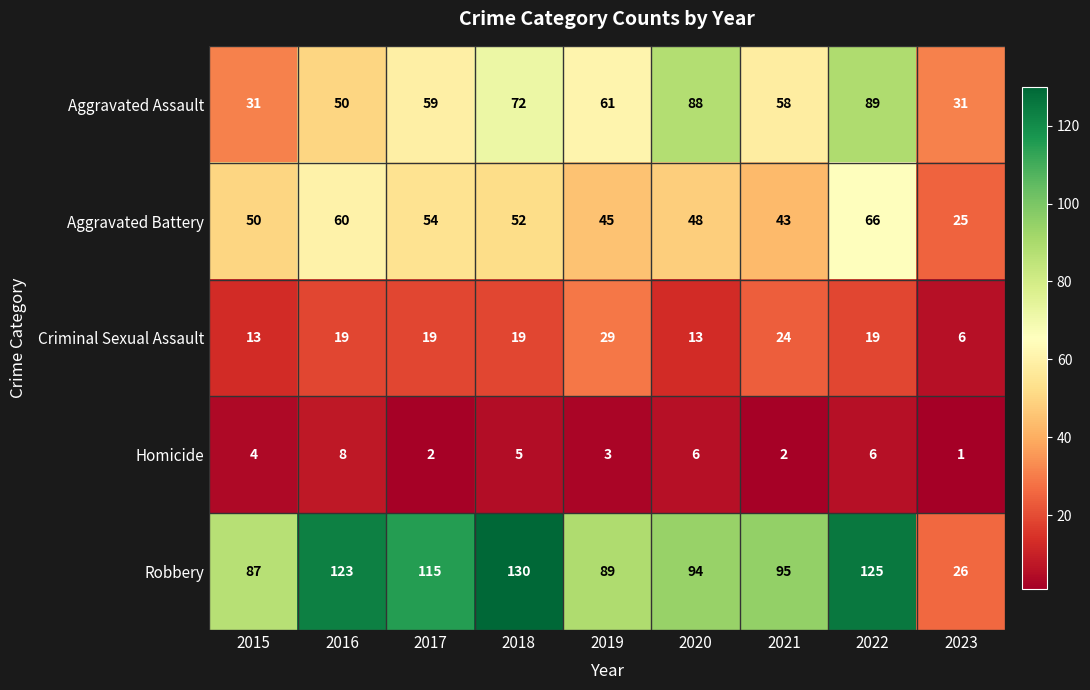

Which series has the widest spread of values?

Robbery